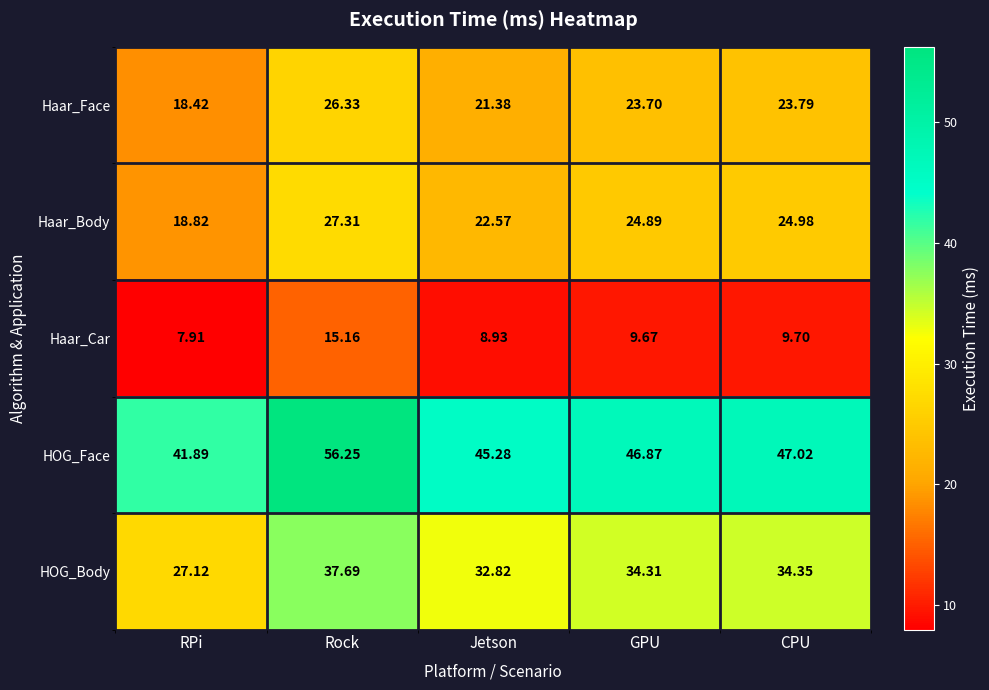

At which category does the chart reach its minimum across all series?

RPi